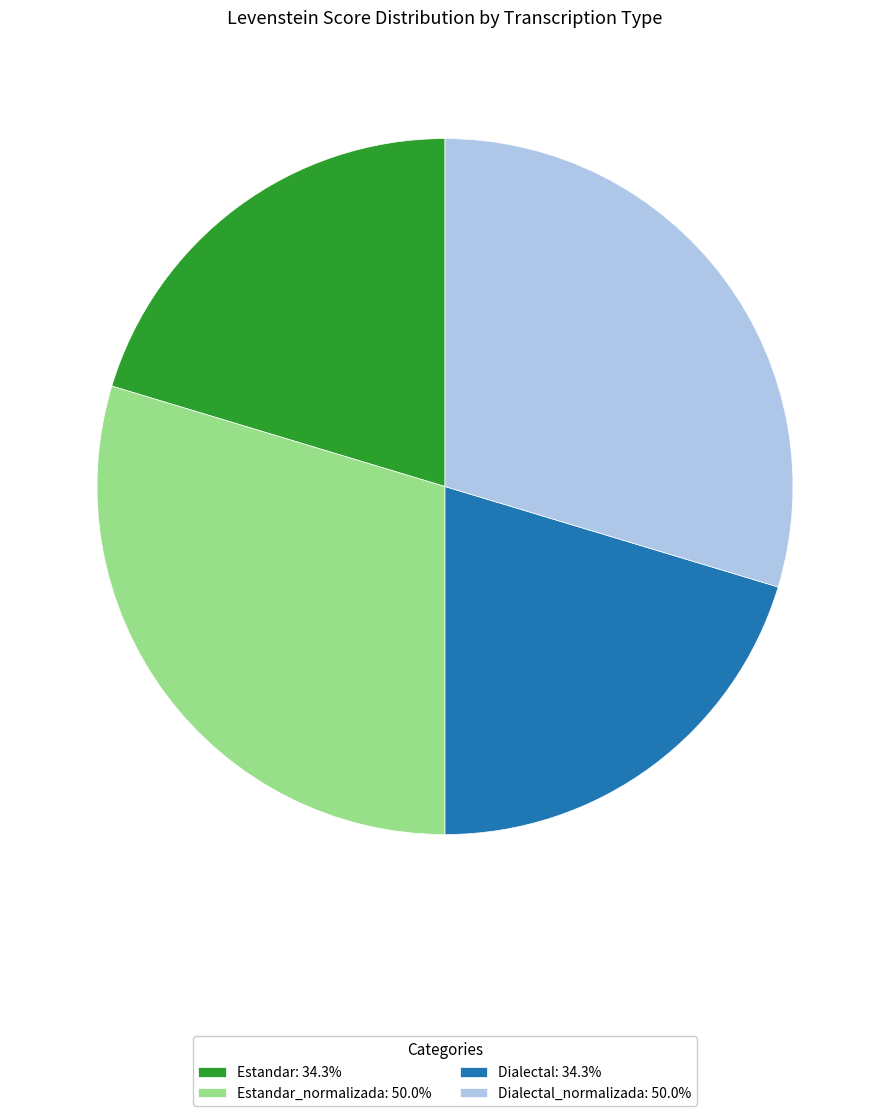

How many slices are in this pie chart?

4